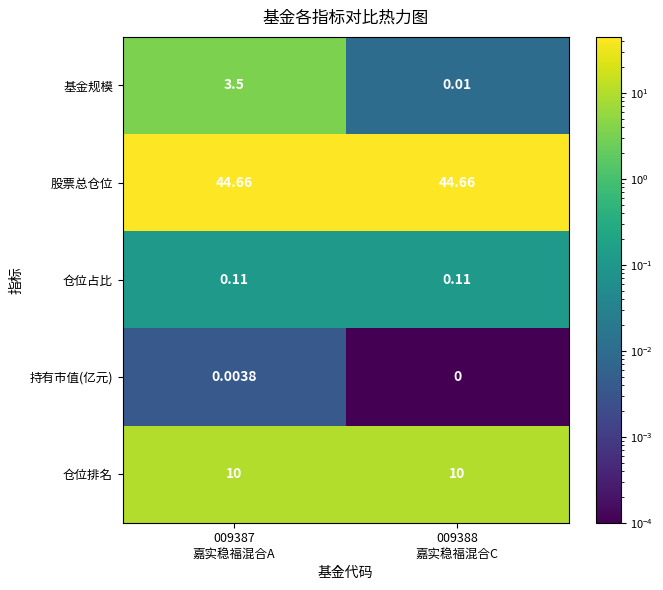

Which series has the largest total across all categories?

股票总仓位